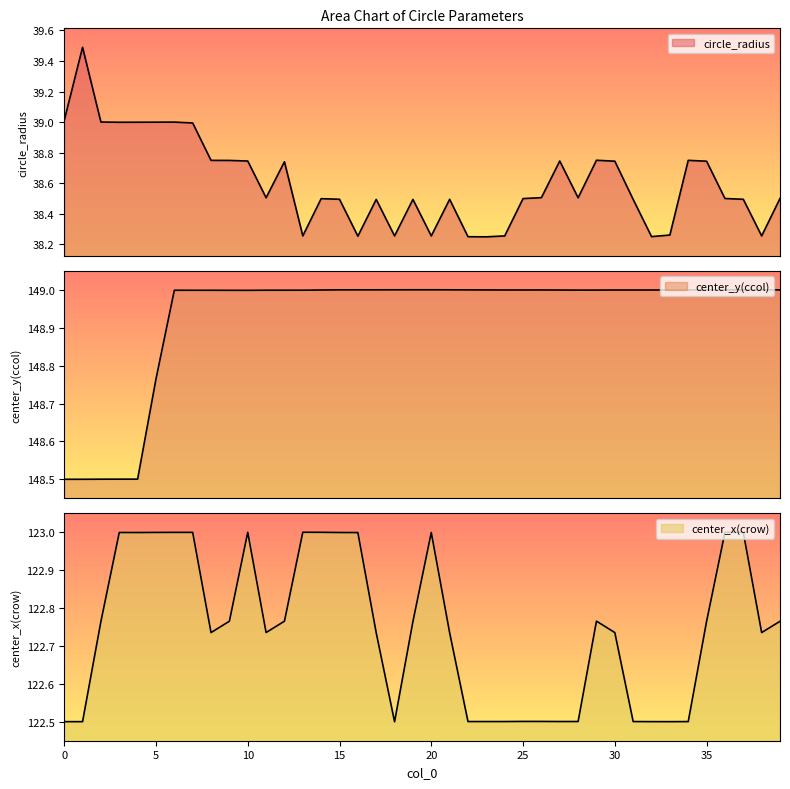

Does the chart display data point markers on the line(s)?

No